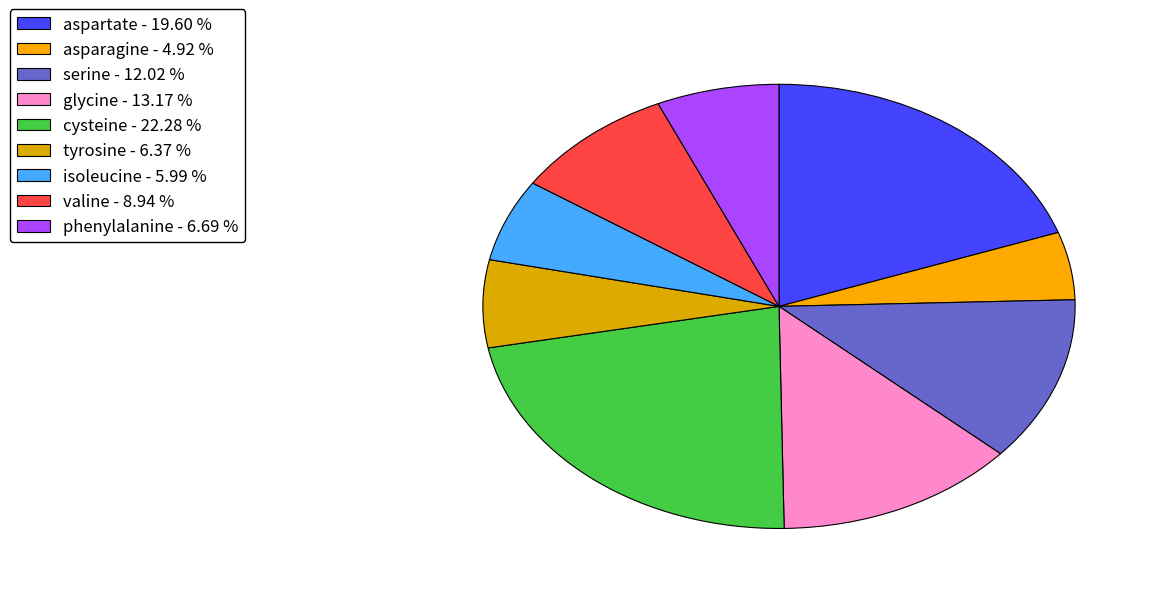

What is the ratio of the value at phenylalanine to the value at cysteine?

0.3